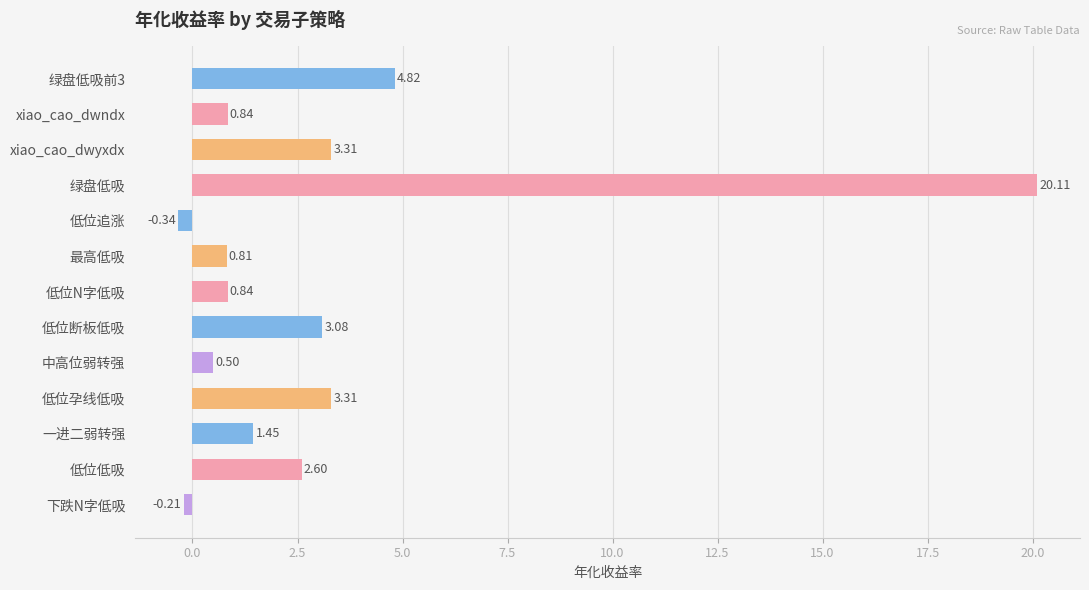

What is the difference between the values at 绿盘低吸前3 and 低位断板低吸?

1.7